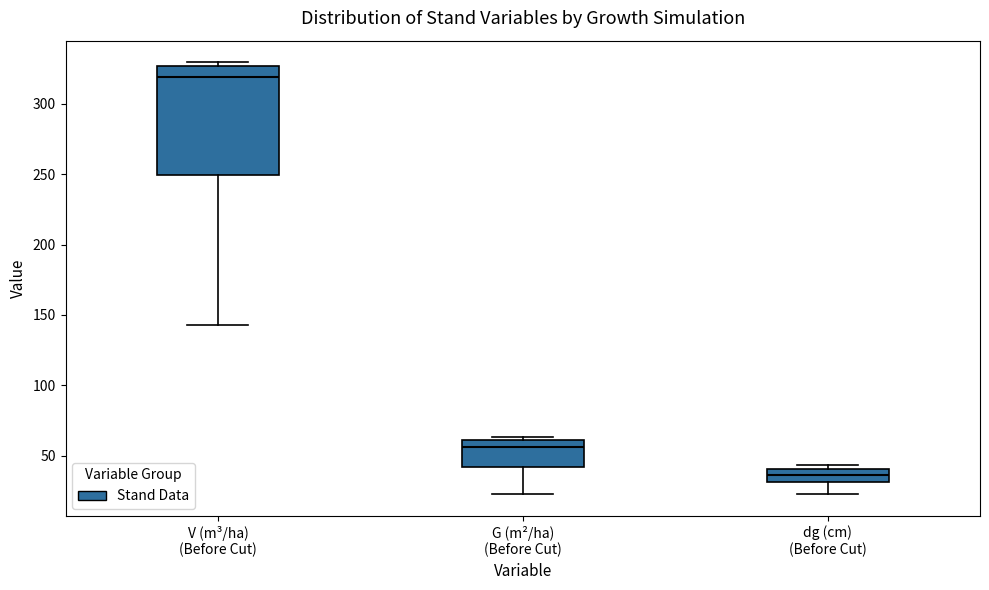

Reading left to right, read every box against the y-axis: the position of its median line, the range the box covers, and the ends of its whiskers. The values are not printed on the chart, so give them approximately, as read against the axis.

V (m³/ha) (Before Cut): median 320, box 250 to 325, whiskers 145 to 330
G (m²/ha) (Before Cut): median 55, box 40 to 60, whiskers 25 to 65
dg (cm) (Before Cut): median 35, box 30 to 40, whiskers 25 to 45